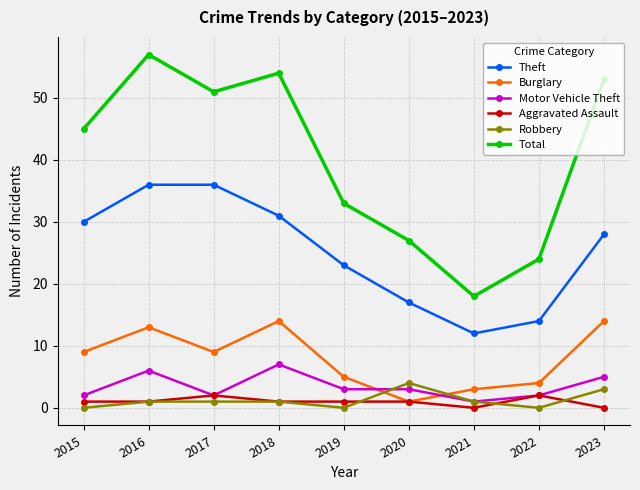

How many distinct data groups are displayed?

6